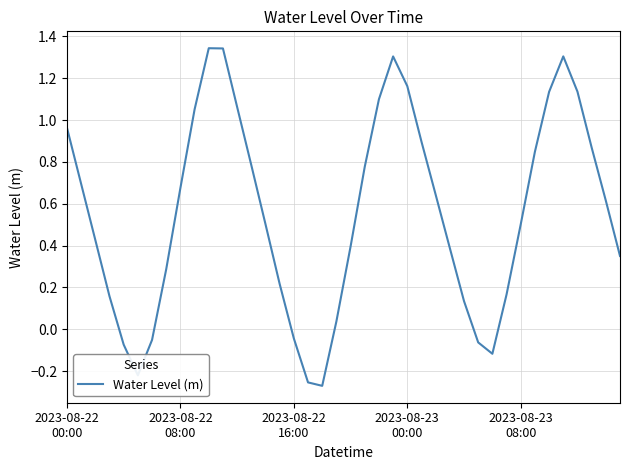

What is the difference between the maximum and minimum values?

1.6